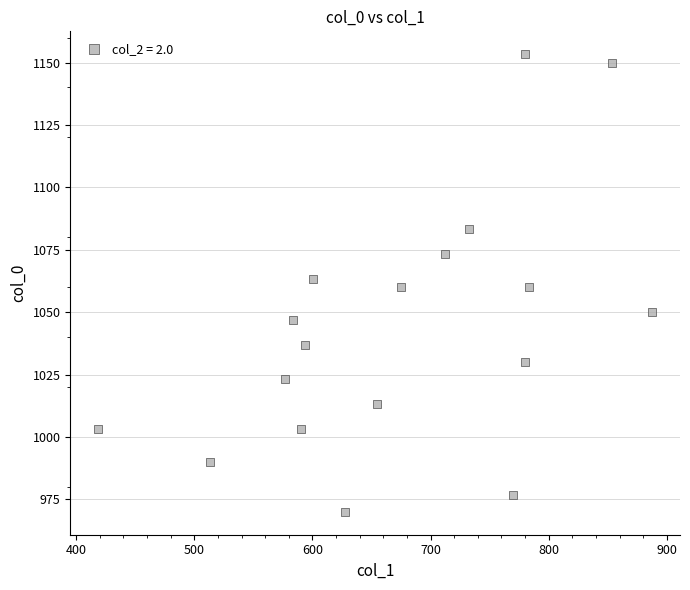

What is the range of Y values (max minus min)?

183.3